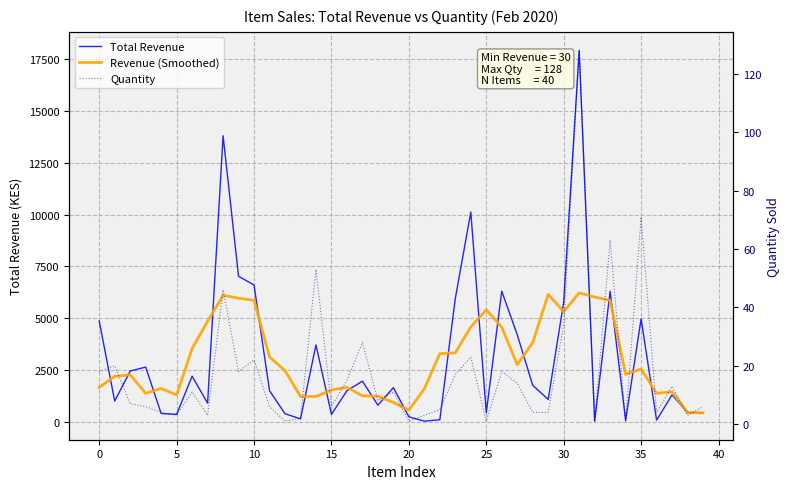

In Revenue (Smoothed), how many points are higher than both neighbors (excluding endpoints)?

9